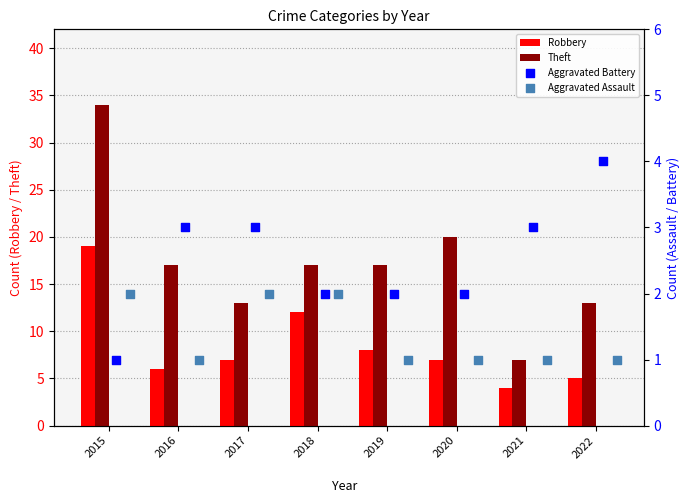

At how many categories does at least one series exceed 7?

7